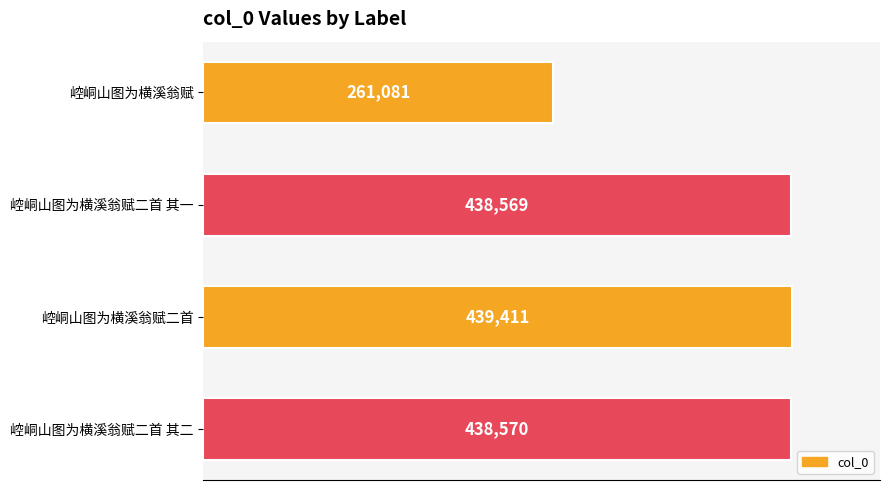

What is the smallest value displayed?

261081